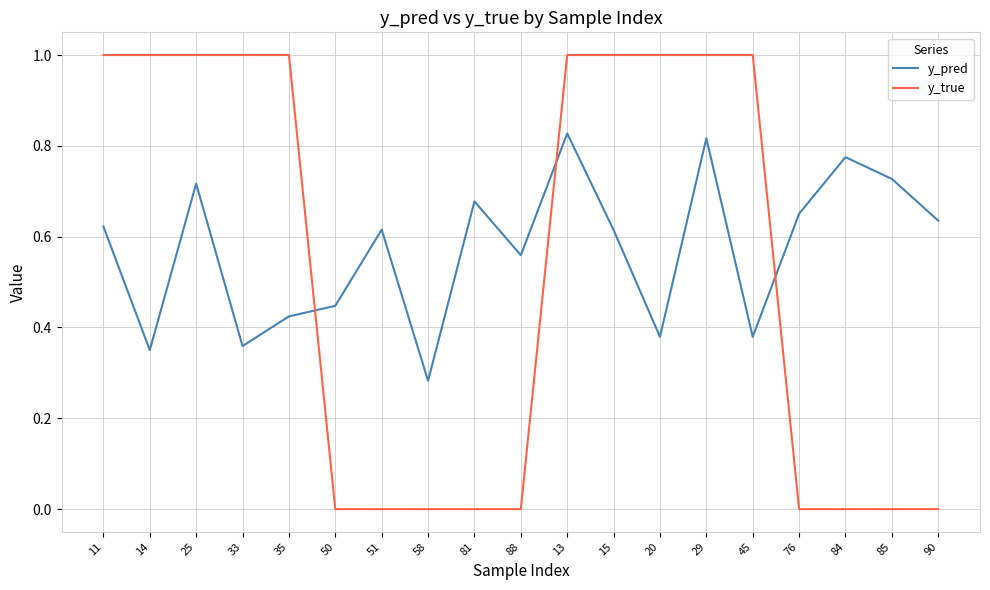

Which series changed the most between 15 and 45?

y_pred